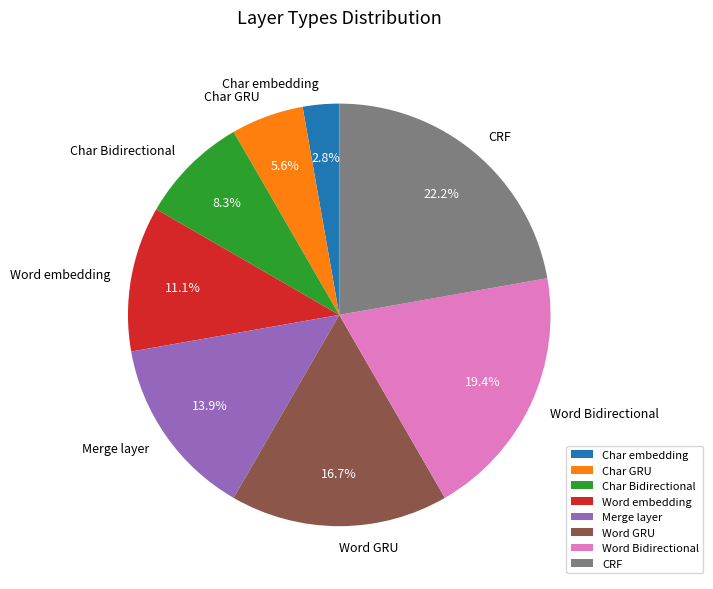

The Merge layer slice represents 1% of the pie. True or false?

False